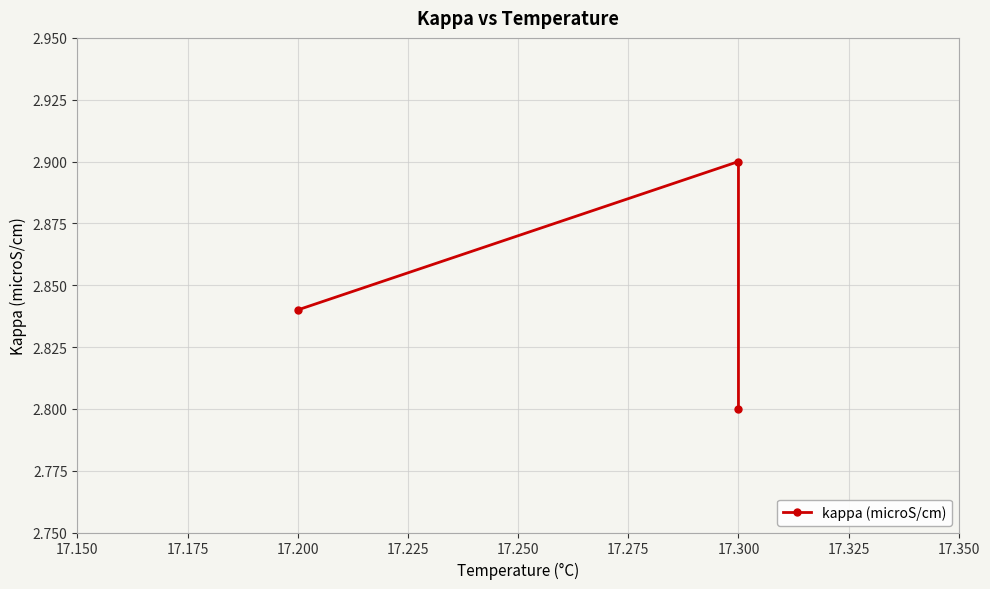

The chart shows a value of 4.8 at 17.300. True or false?

False